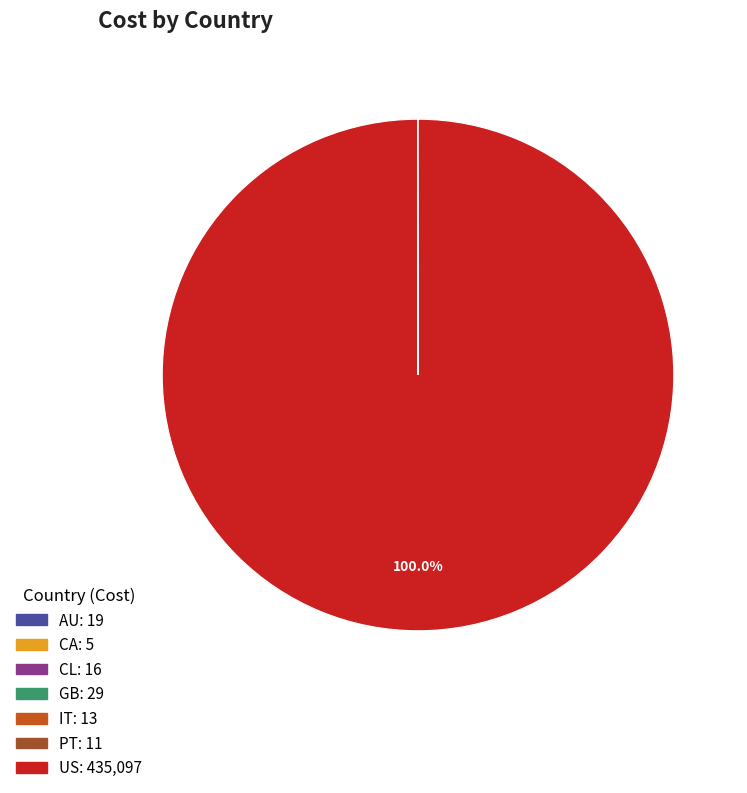

What is the largest slice in the pie chart?

US